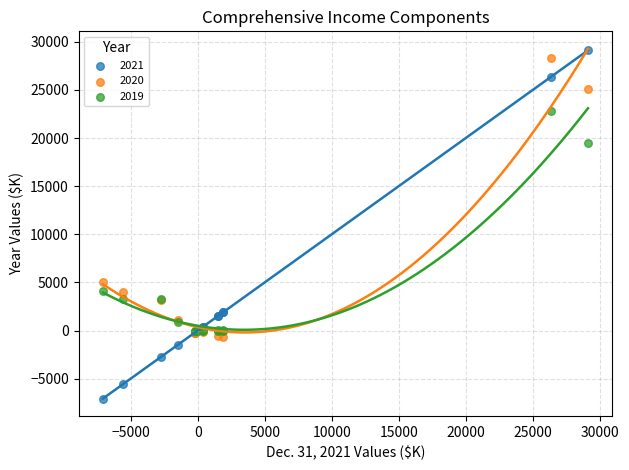

Which series has the widest spread of Y values?

2021